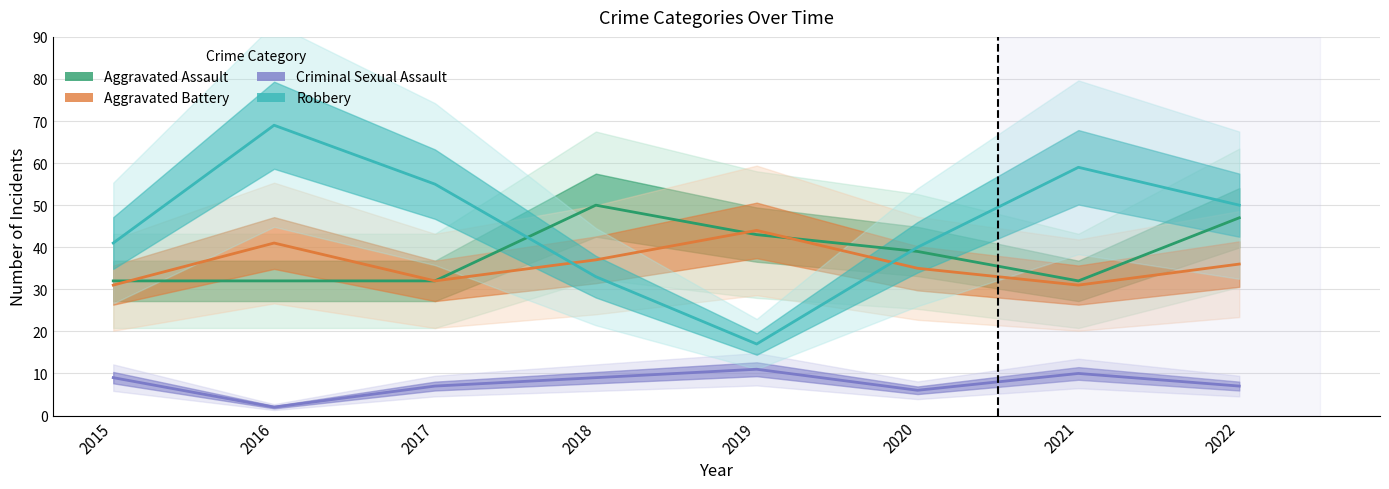

At how many categories does at least one series exceed 34?

8